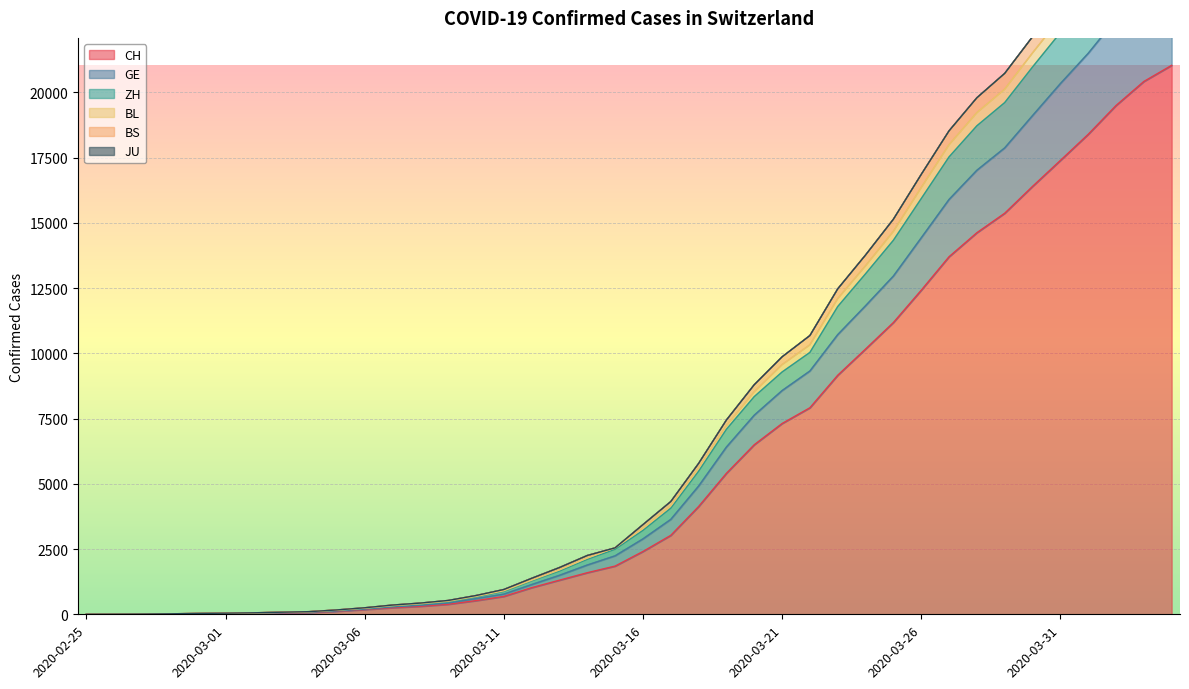

What is the maximum value for CH?

21036